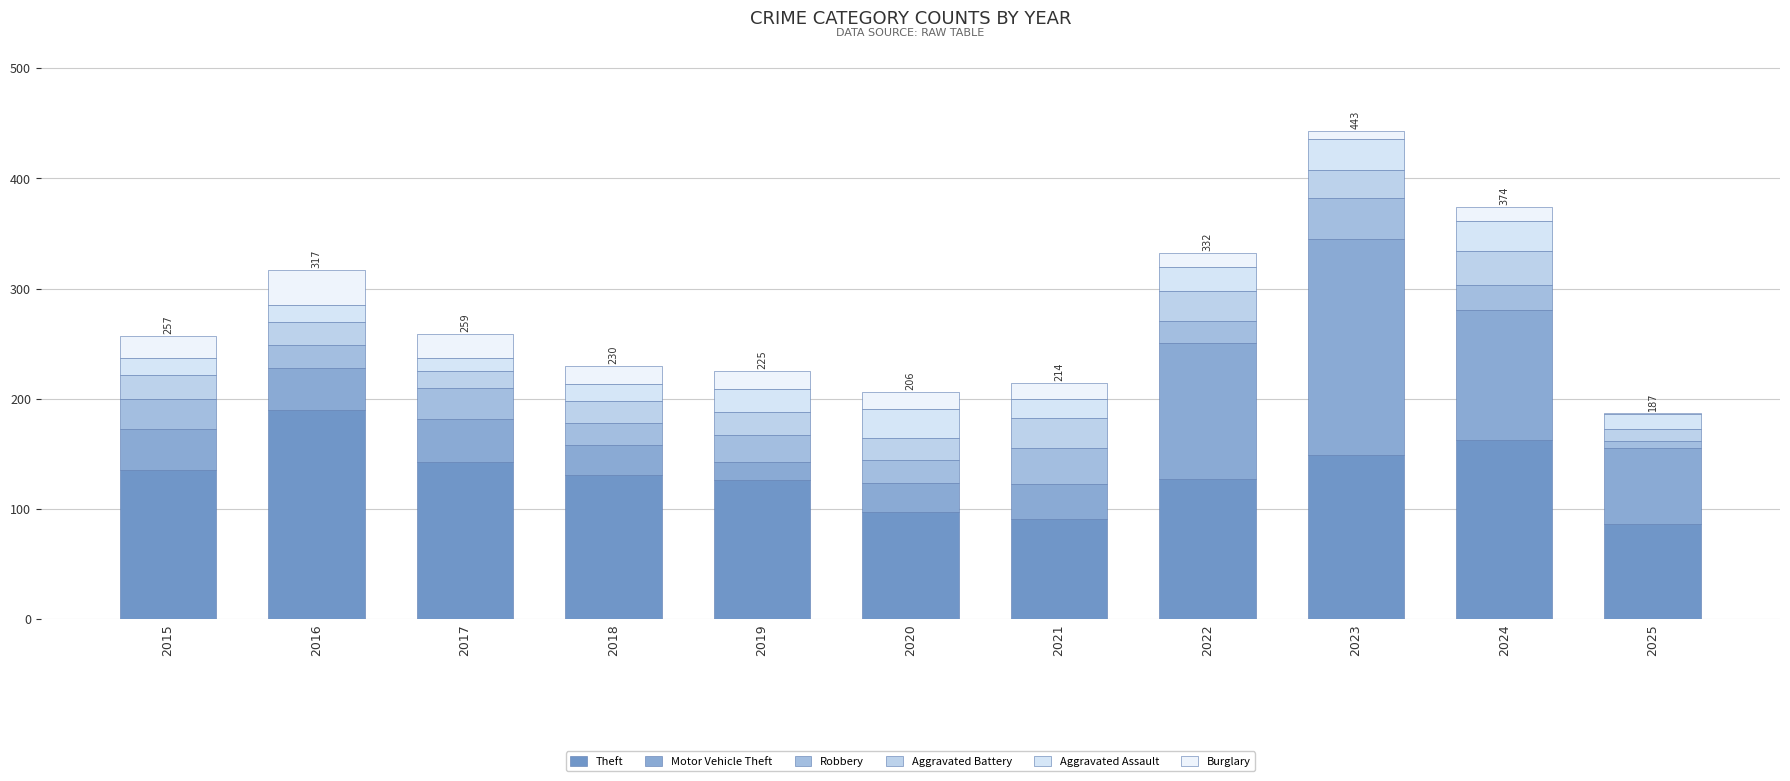

Count the number of data series in this chart.

6